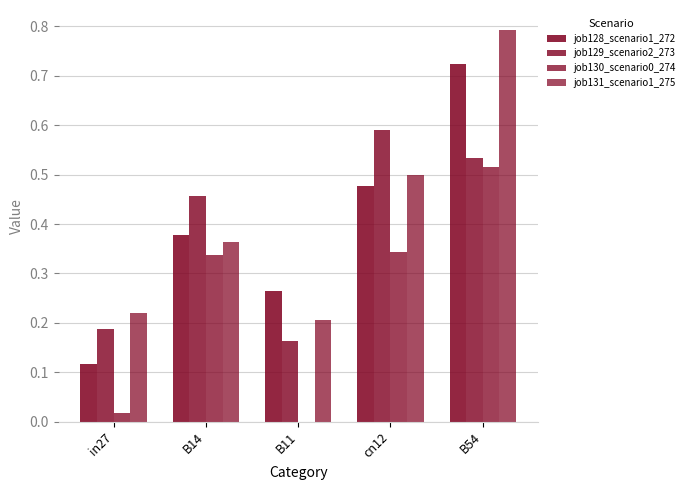

What is the label of the 2nd bar from the right?

cn12